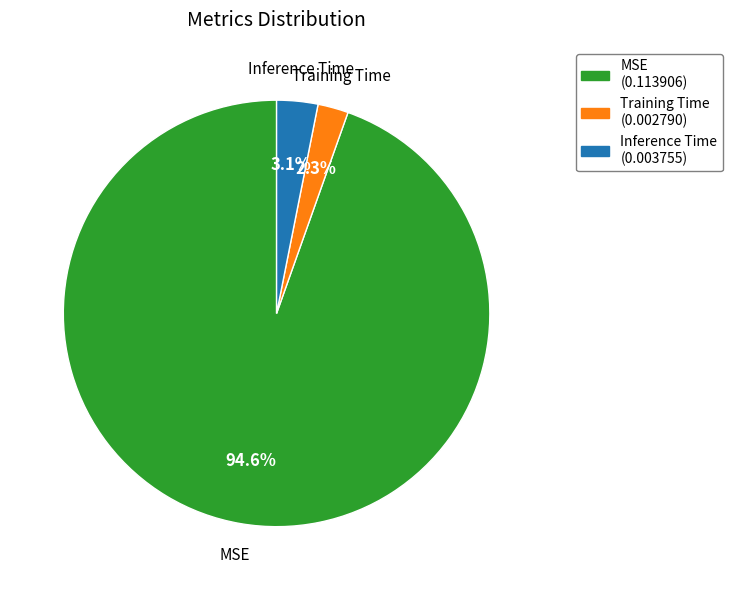

Which slice represents more than half of the pie?

MSE